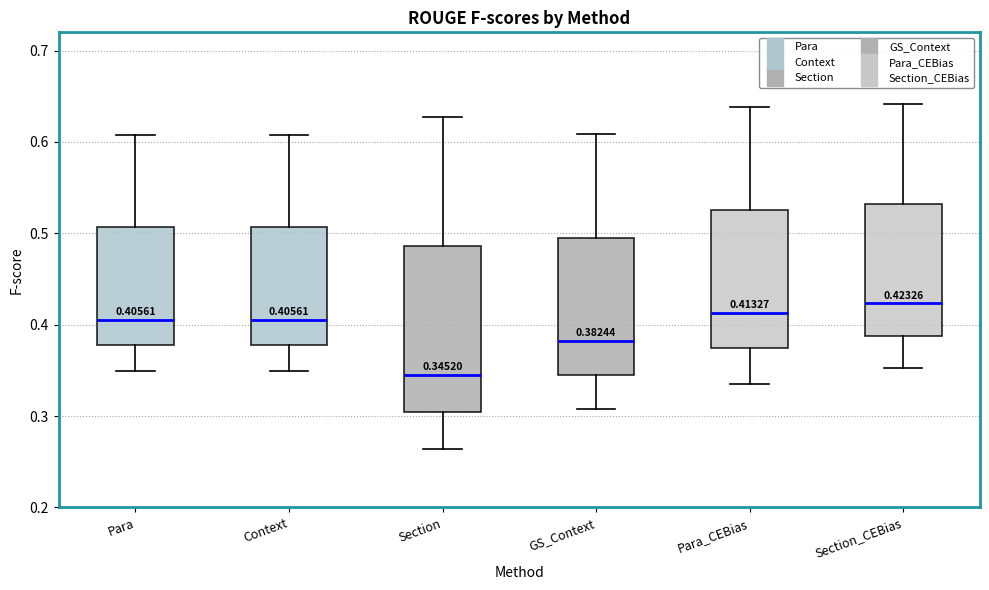

Which box has the lowest median line?

Section